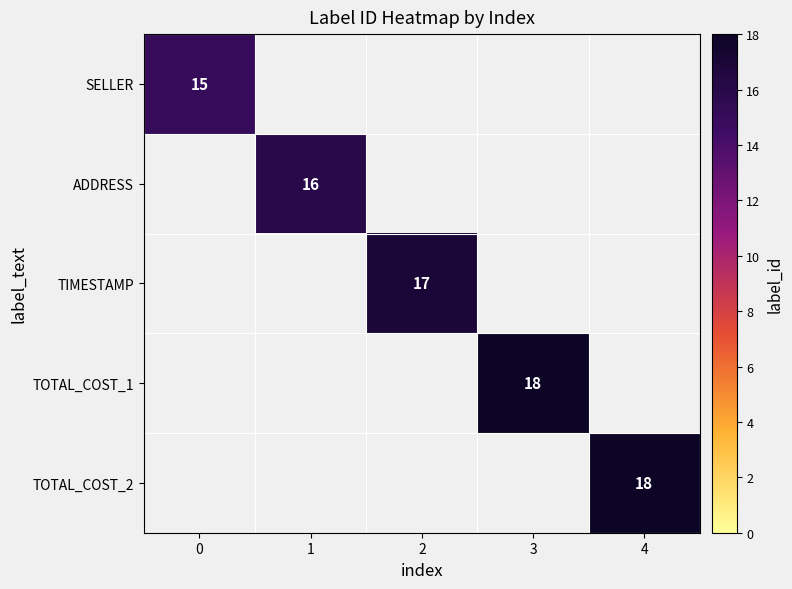

True or false: TOTAL_COST_1 has a value of 7 at 3.

False